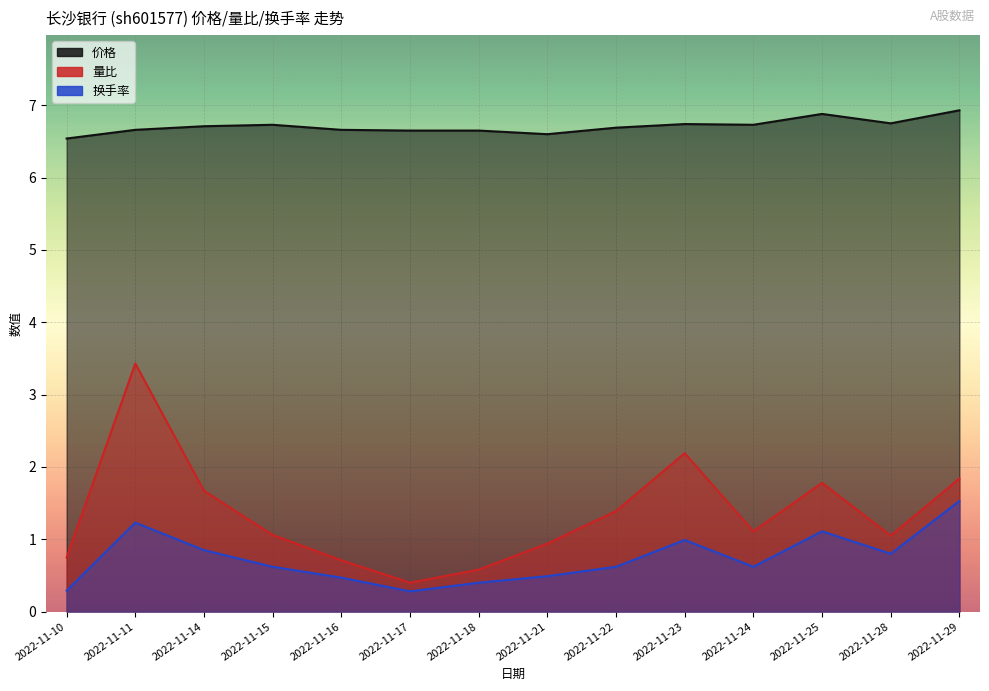

What is the minimum value for 量比?

0.4